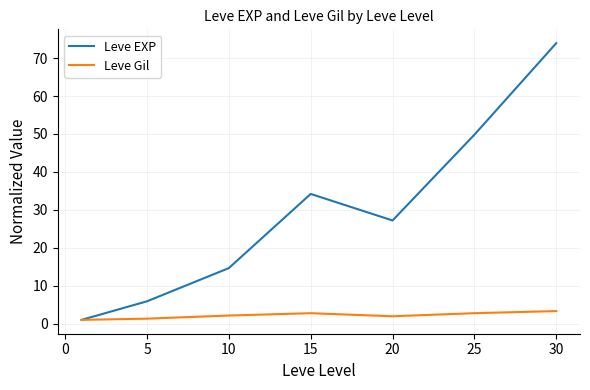

Which series has the largest total across all categories?

Leve EXP